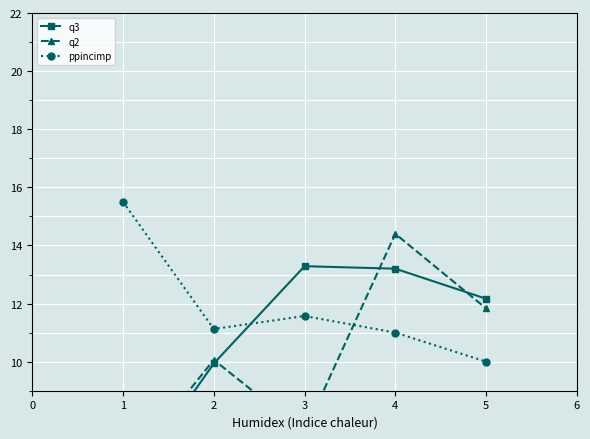

Is it true that ppincimp equals 11.1 at 2?

True